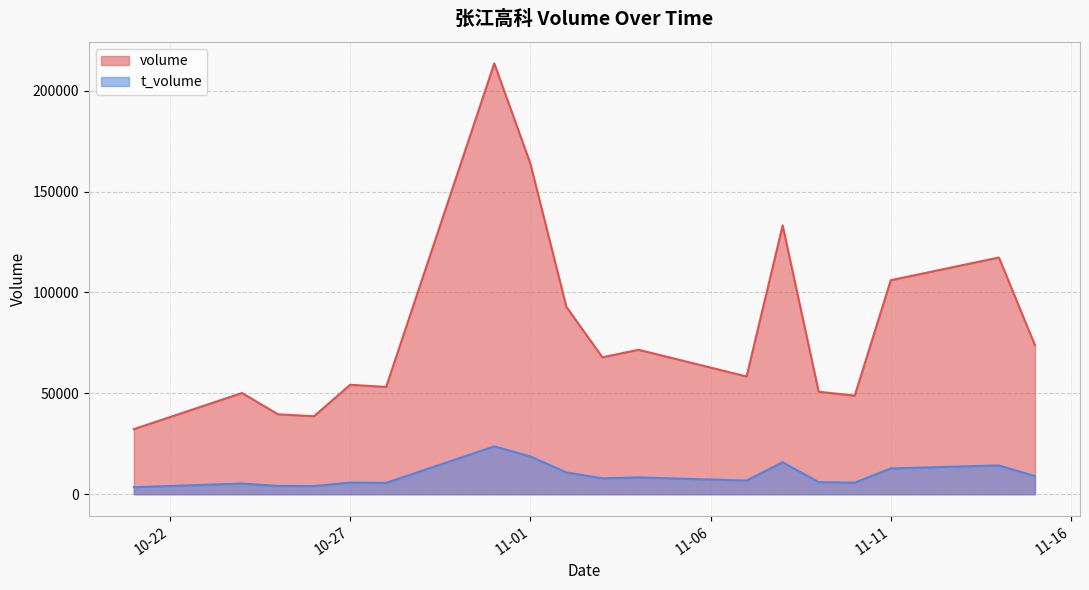

Where does the t_volume series first go above 7873?

2022-10-31